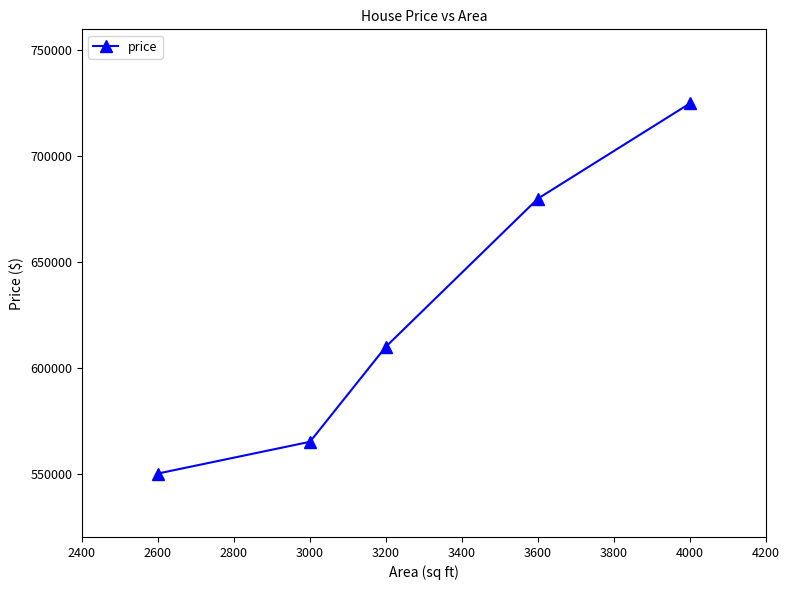

List the labels in order of value, smallest first.

2600, 3000, 3200, 3600, 4000